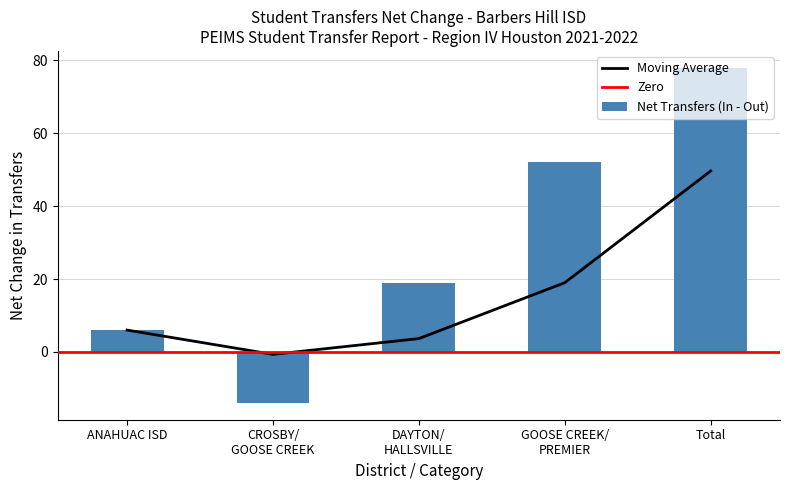

The value of Net Transfers (In - Out) at ANAHUAC ISD is 6. True or false?

True